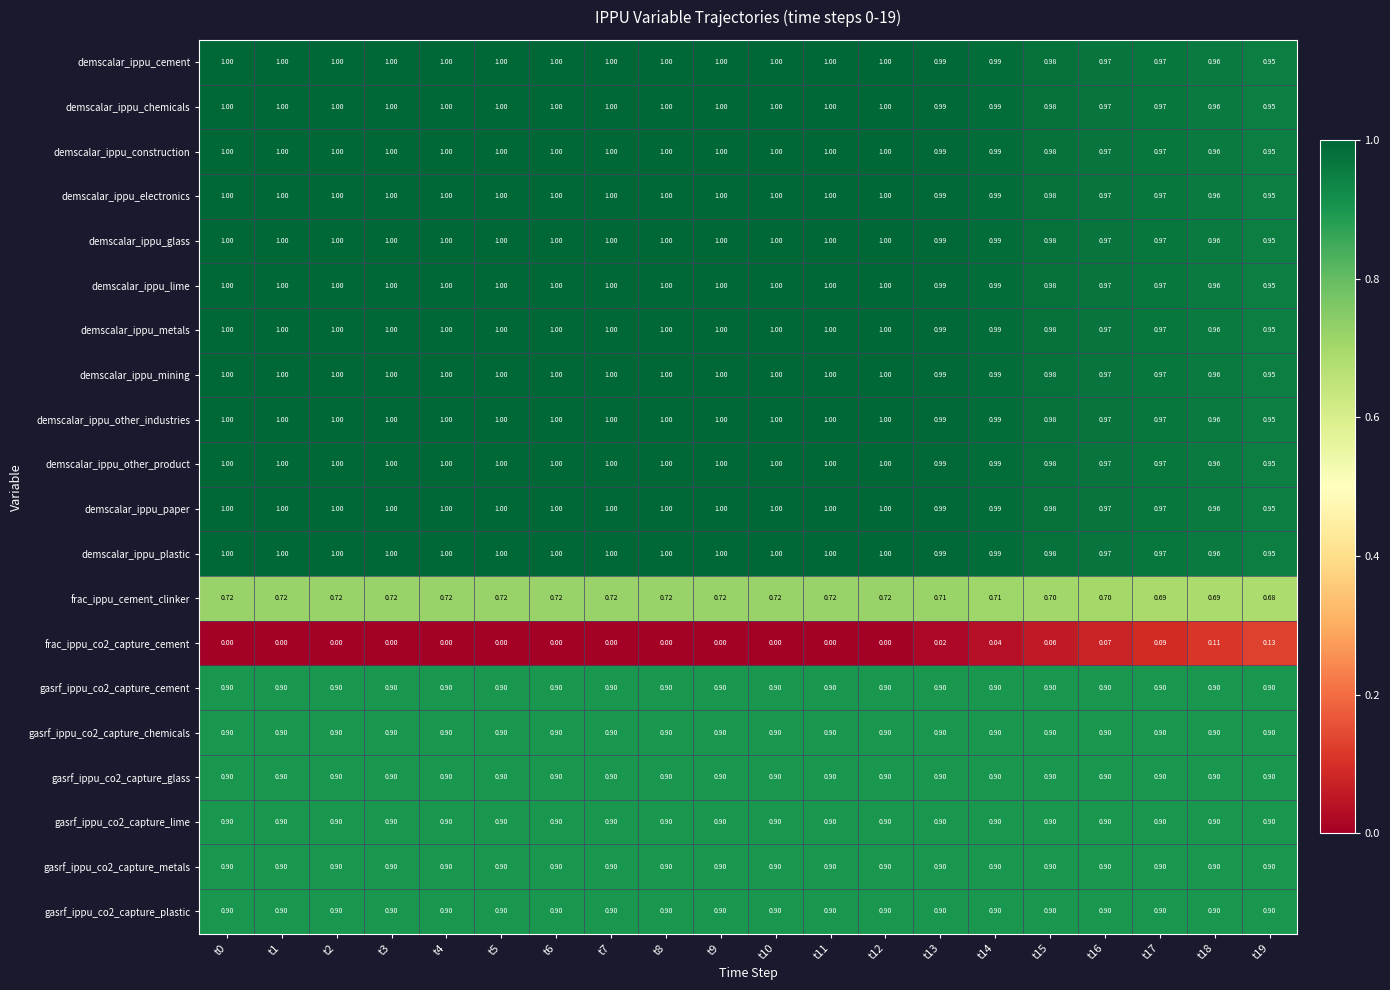

How many positive values does the frac_ippu_co2_capture_cement series have?

7